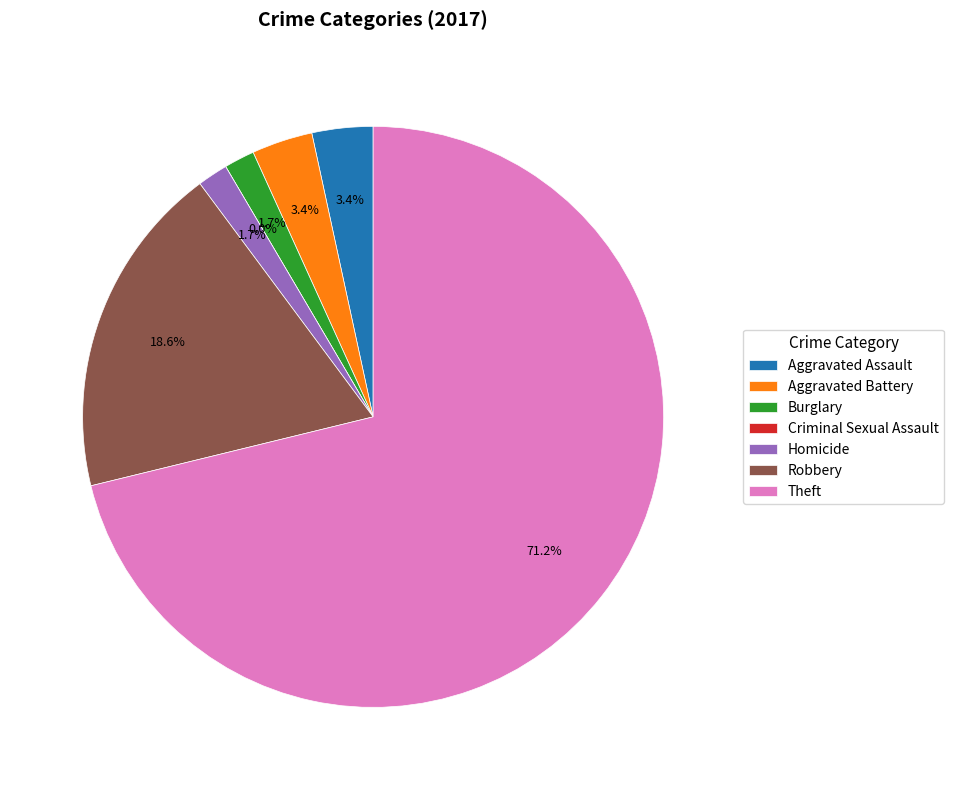

Which category has the smallest portion of the pie?

Criminal Sexual Assault